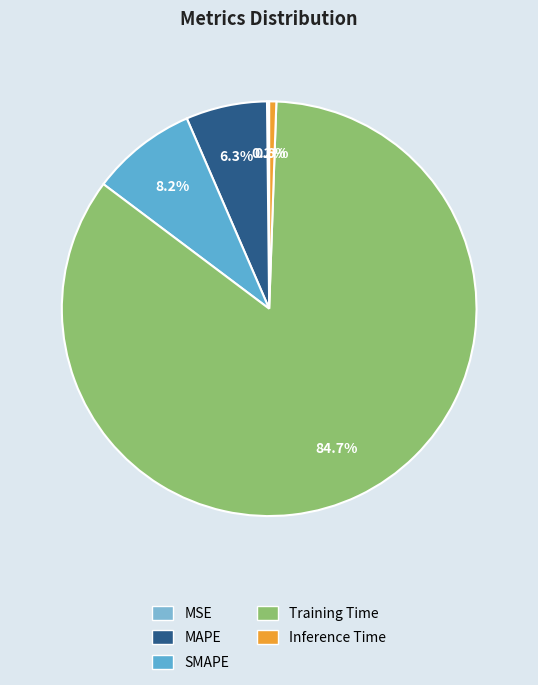

How many segments does this pie chart have?

5